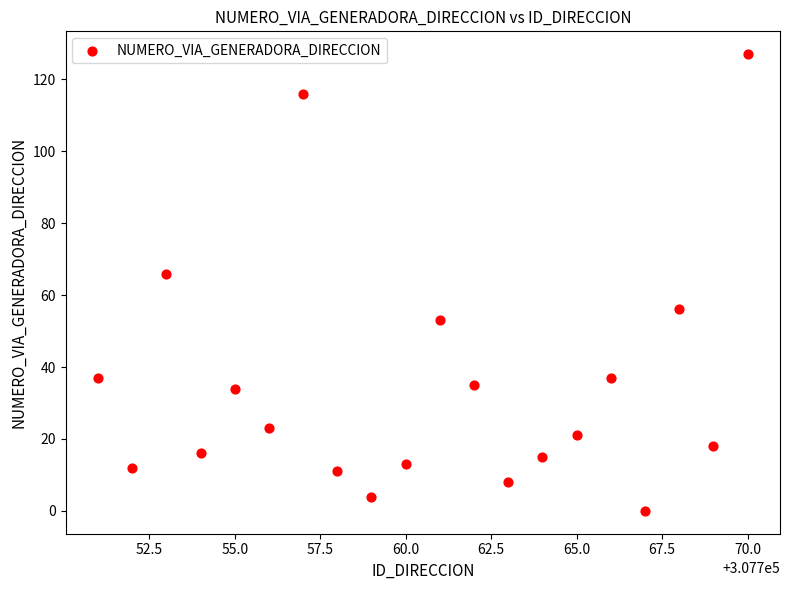

What is the range of Y values (max minus min)?

127